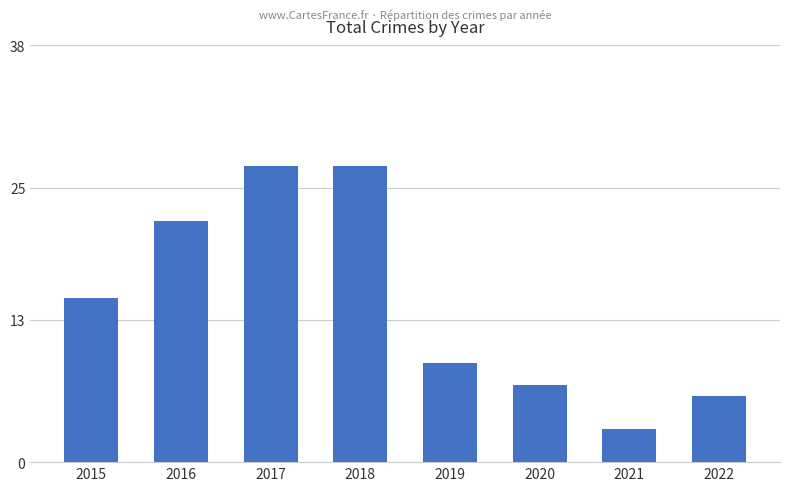

Reading left to right, what are all the values shown in this chart?

2015=15	2016=22	2017=27	2018=27	2019=9	2020=7	2021=3	2022=6